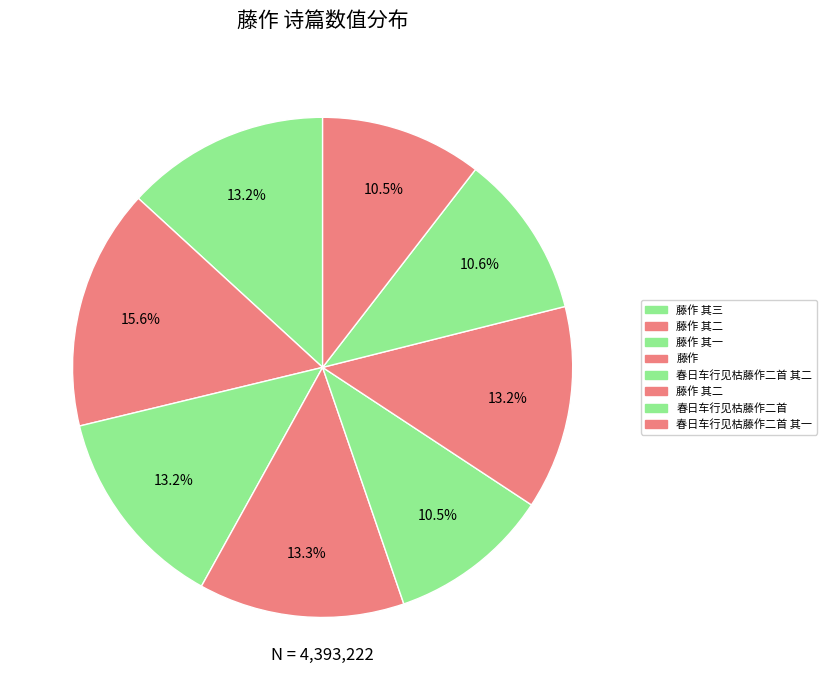

How many segments does this pie chart have?

8